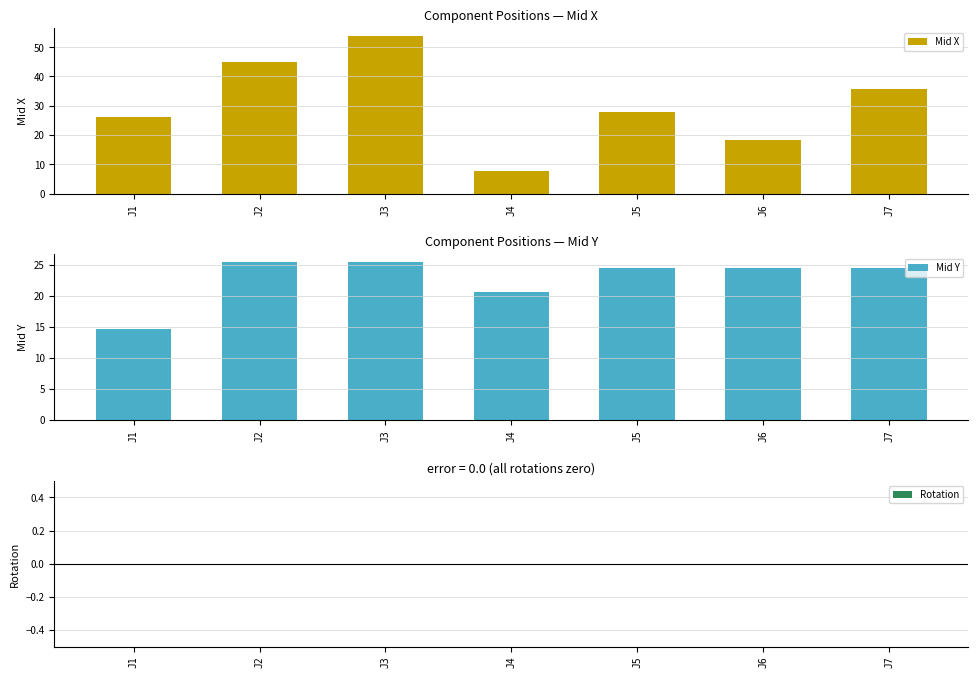

Rank the series at J1 from highest to lowest value.

Mid X, Mid Y, Rotation